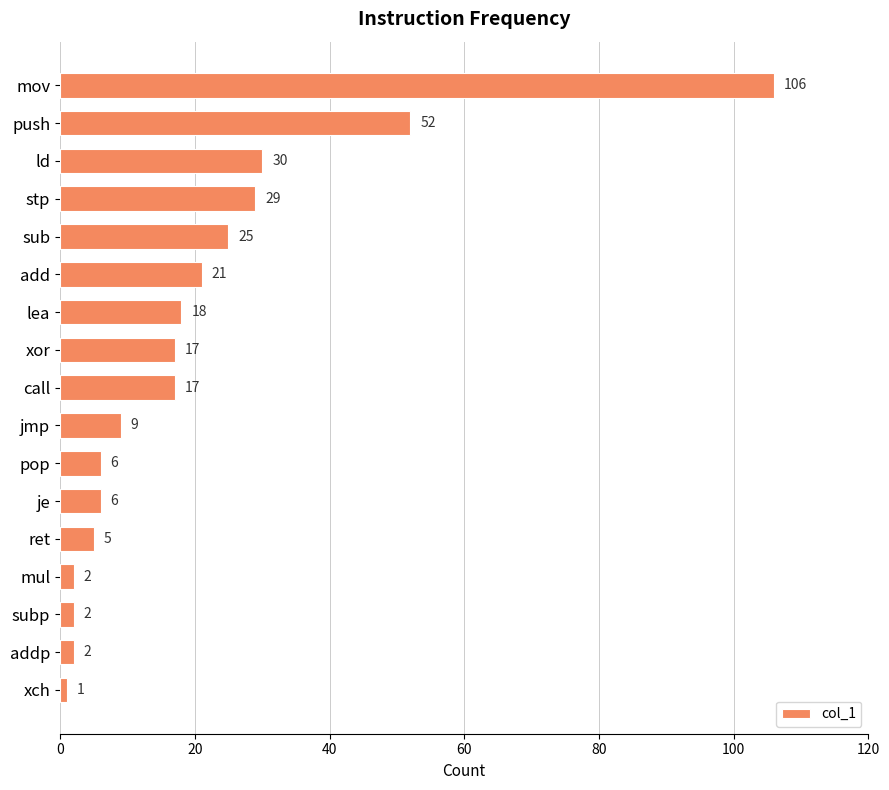

At which label is the value closest to 53?

push